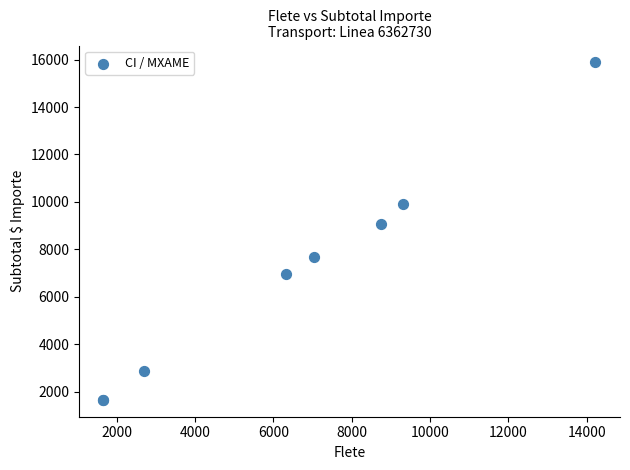

What Y value in the scatter plot is closest to 8769?

9081.5